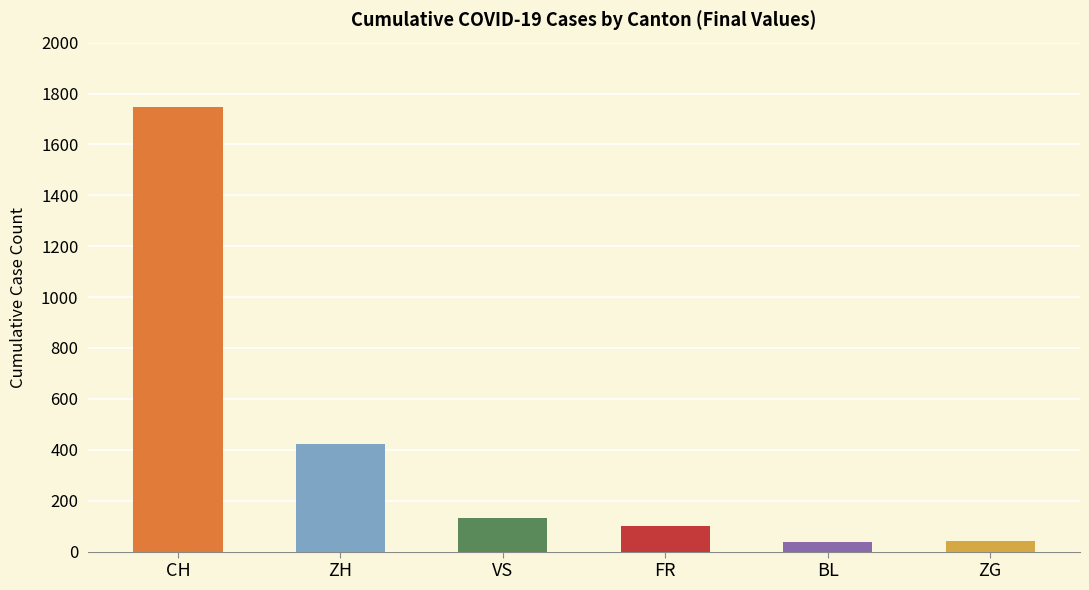

Between 30 and 18, which is larger?

30